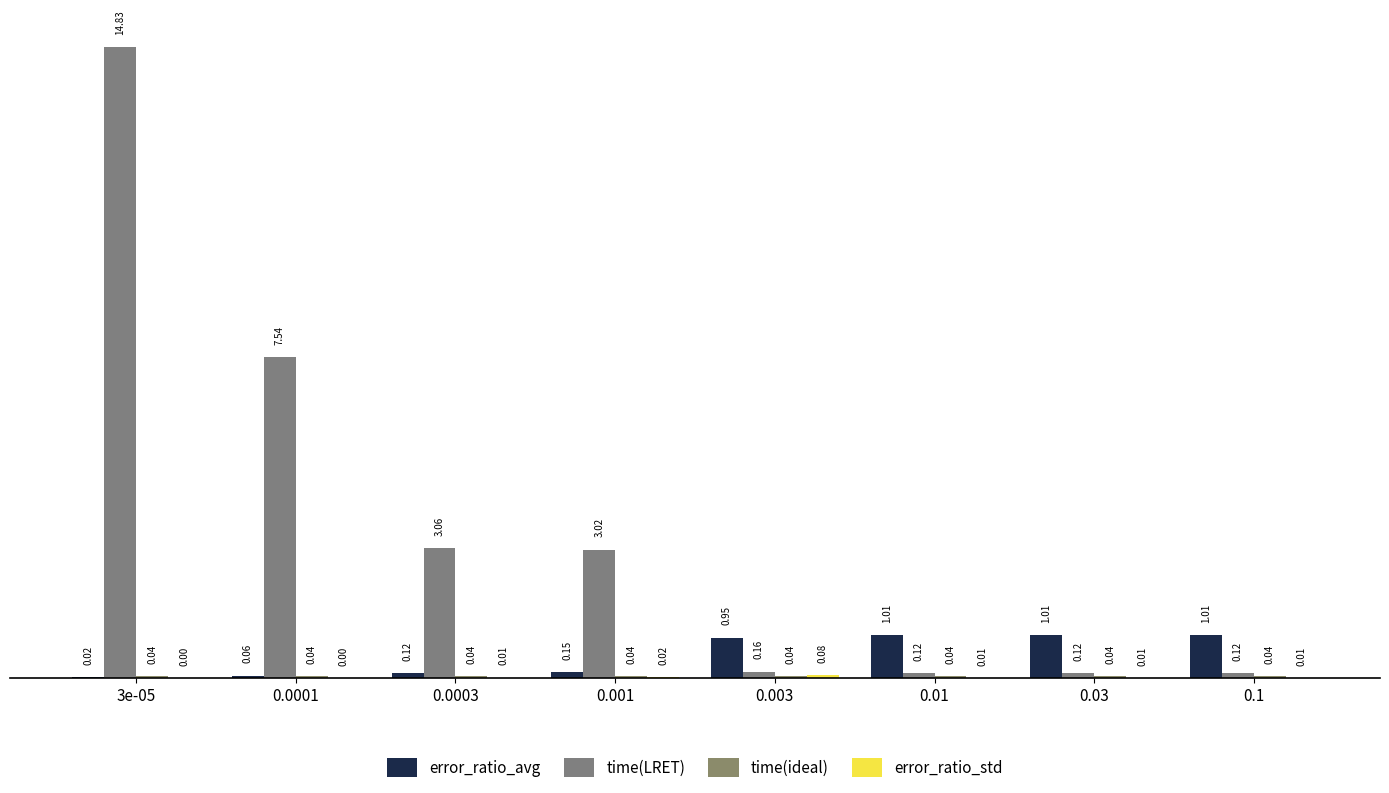

The time(LRET) series shows 0.1 at 0.003. True or false?

False